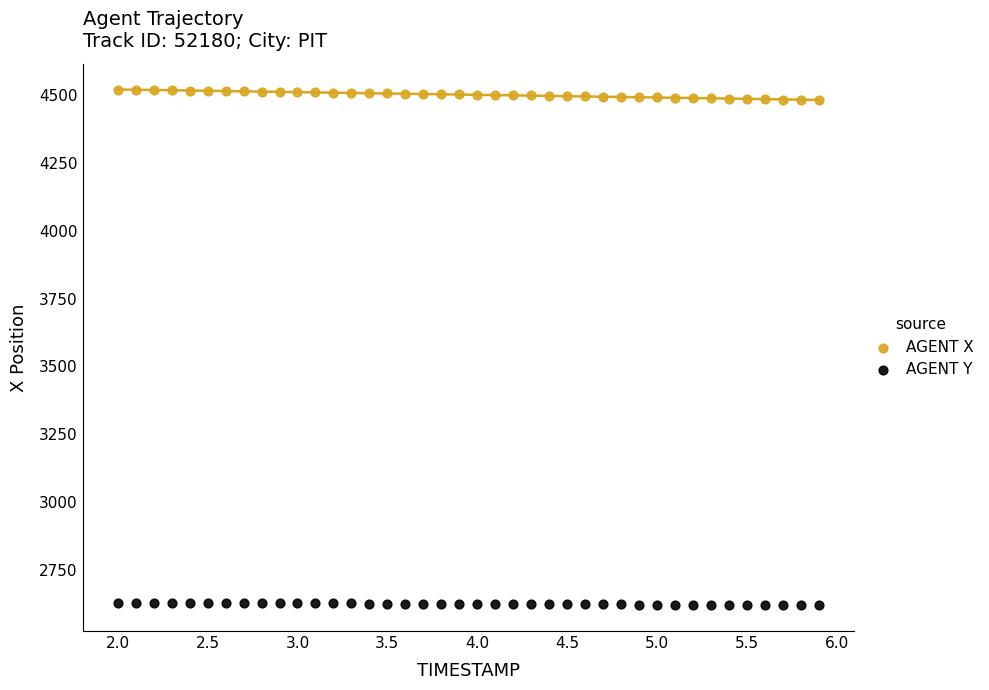

Across all data points, what is the range of X values (max minus min)?

3.9